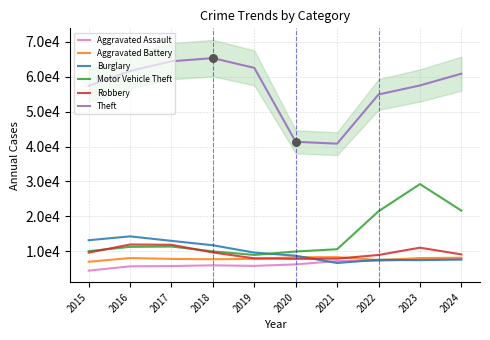

Which series reaches the maximum Y coordinate?

Theft